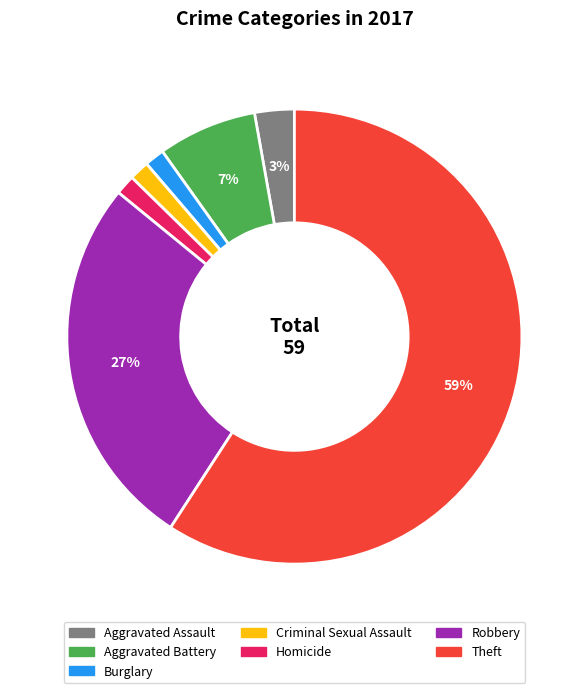

Between Theft and Homicide, which is larger?

Theft